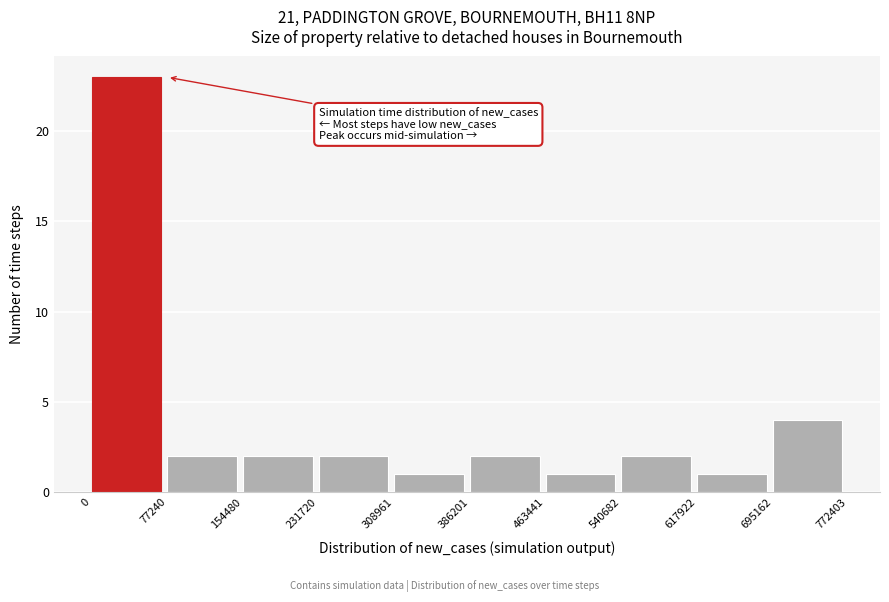

Reading left to right, list every bar in this chart as the range it spans on the x-axis followed by its height. The values are not printed on the chart, so give them approximately, as read against the axis.

0 to 77240: 23
77240 to 154480: 2
154480 to 231720: 2
231720 to 308961: 2
308961 to 386201: 1
386201 to 463441: 2
463441 to 540682: 1
540682 to 617922: 2
617922 to 695162: 1
695162 to 772403: 4